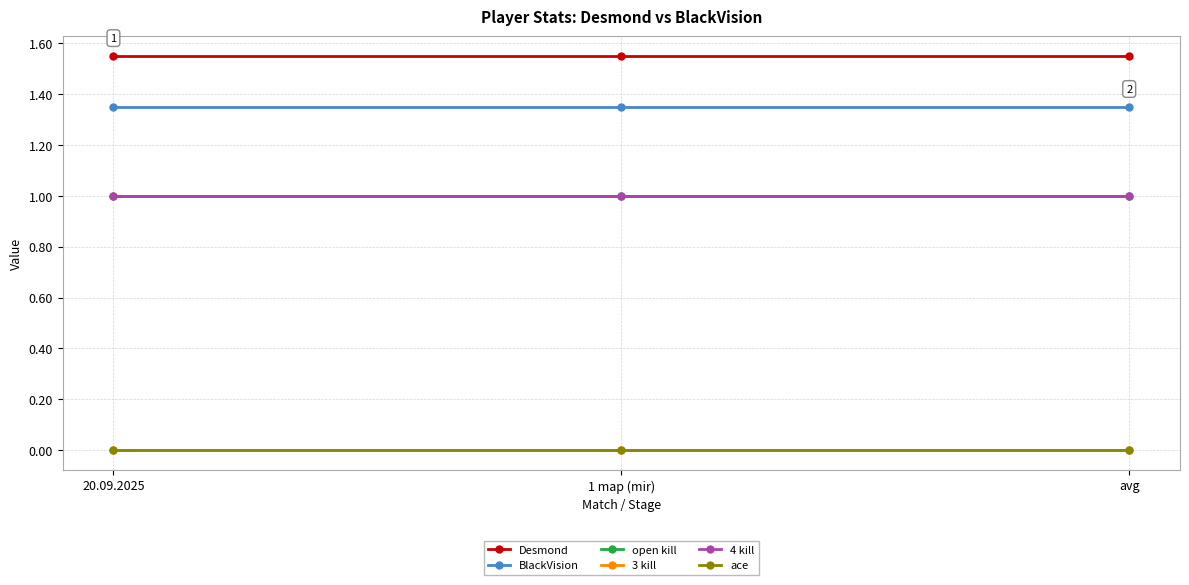

What position from the left is 1 map (mir)?

2